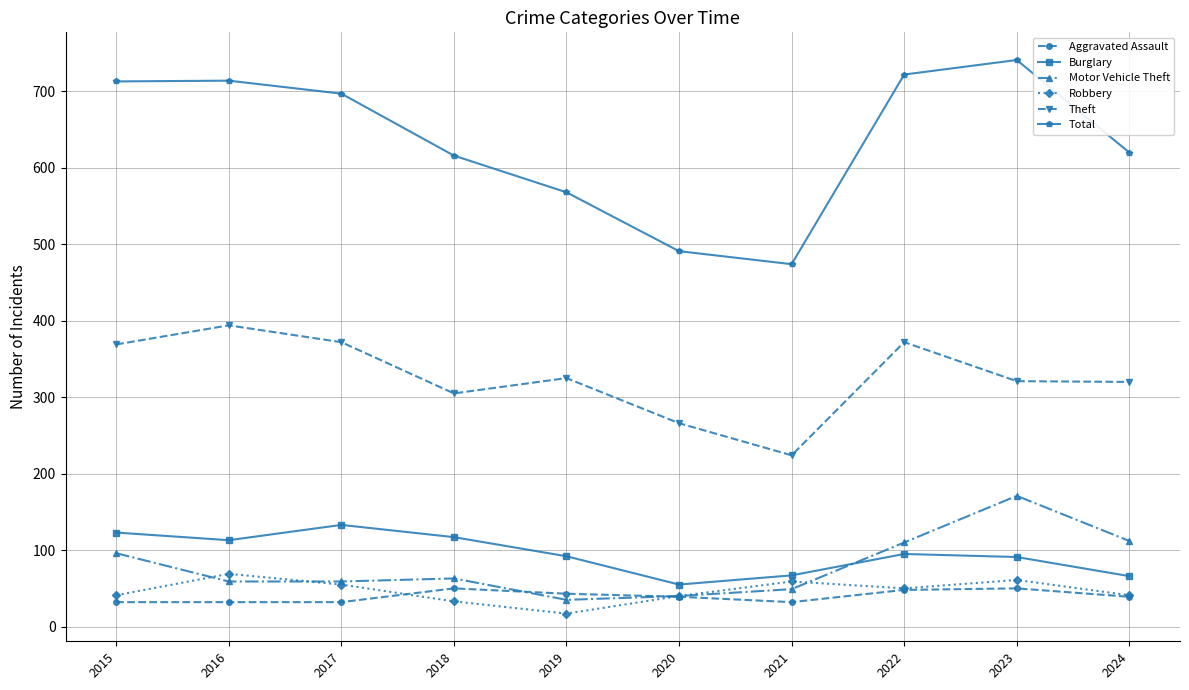

Rank the series at 2019 from highest to lowest value.

Total, Theft, Burglary, Aggravated Assault, Motor Vehicle Theft, Robbery